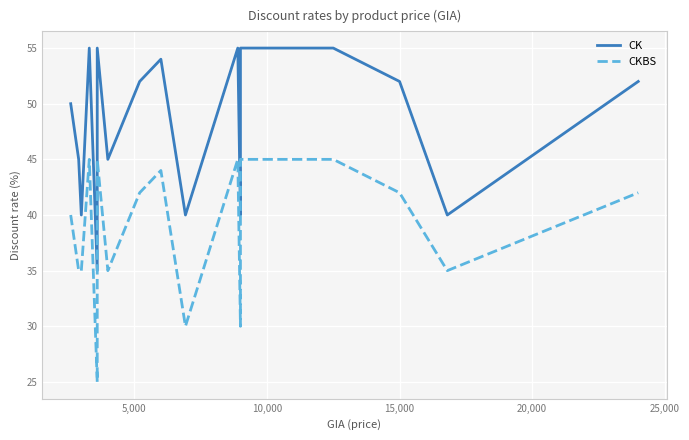

What is the value of the CKBS point at the 3rd from the left?

35